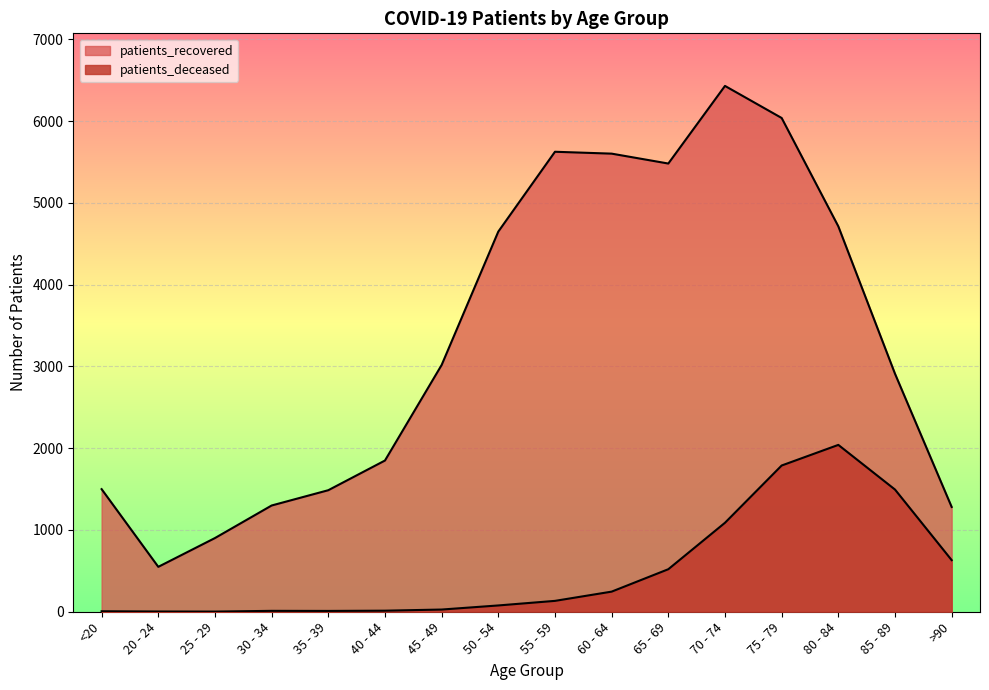

What is the value of the patients_recovered point at the 6th from the left?

1849